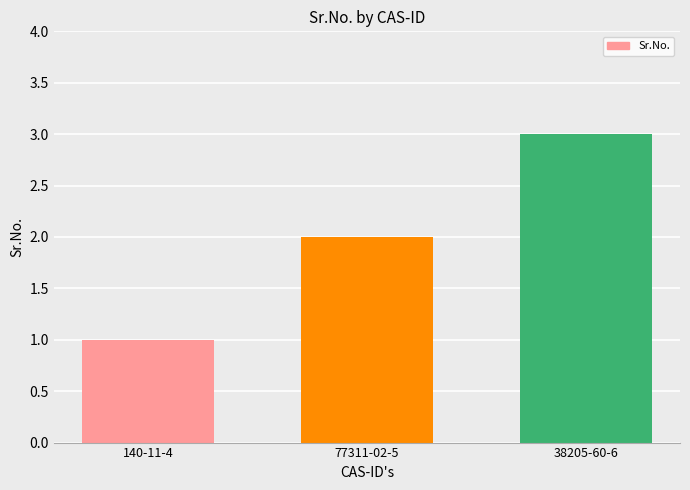

Read the value at 38205-60-6.

3